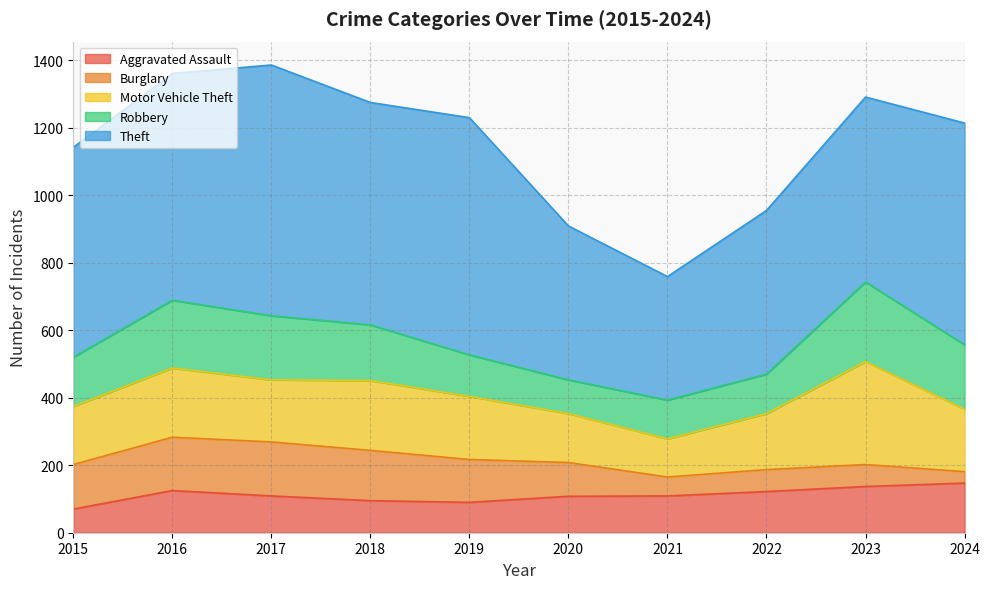

Which category has the lowest value across all series?

2024